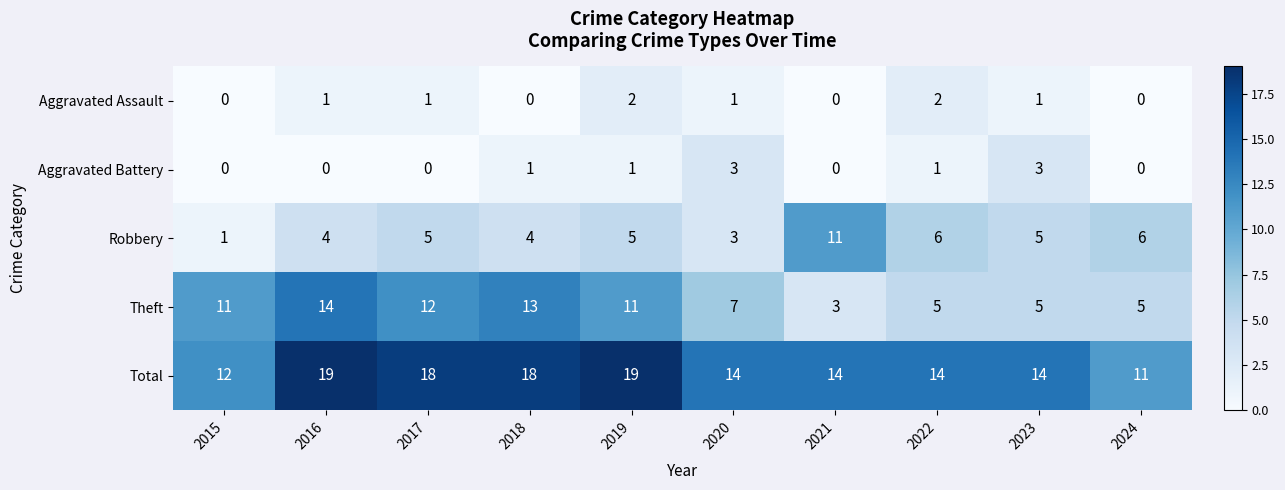

What is the difference between the second highest and minimum values in the Total series?

8